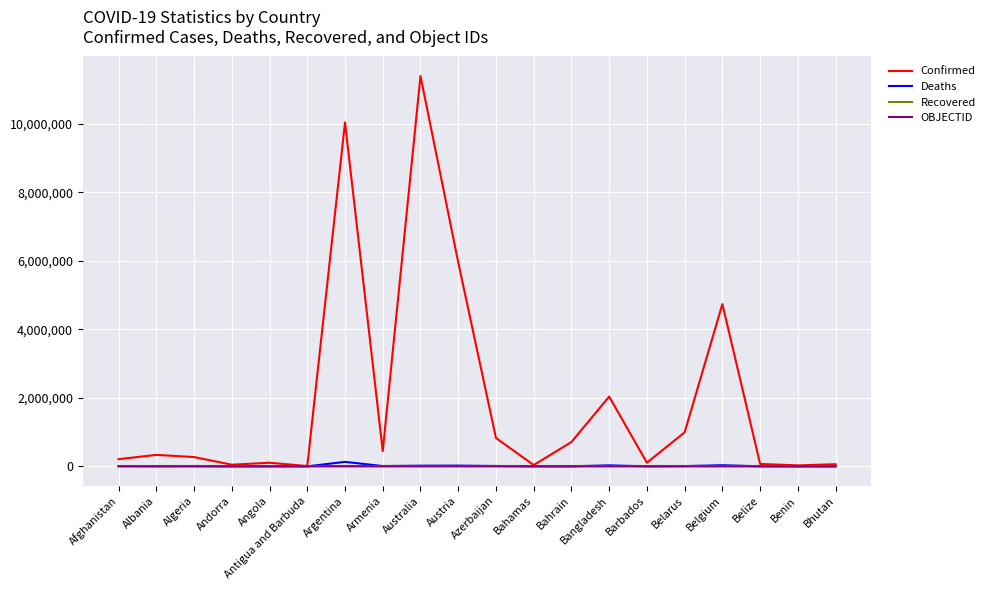

What is the maximum value for Confirmed?

11401996